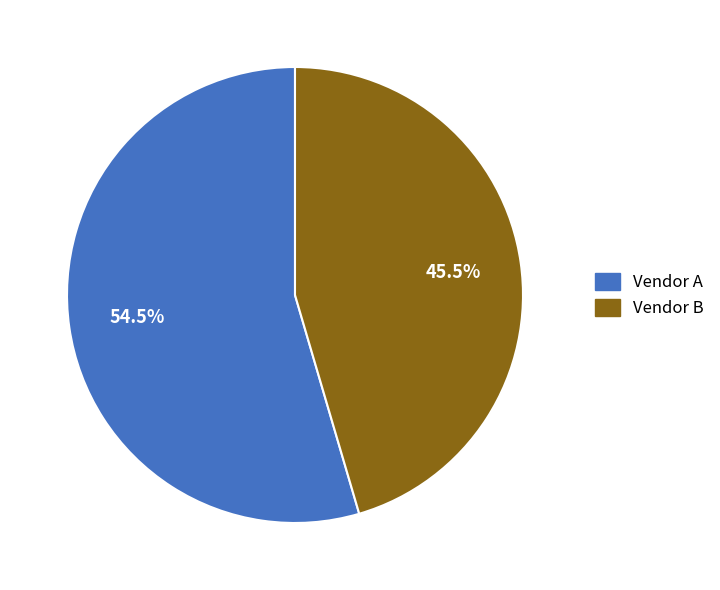

Is there a majority slice in this chart?

Yes